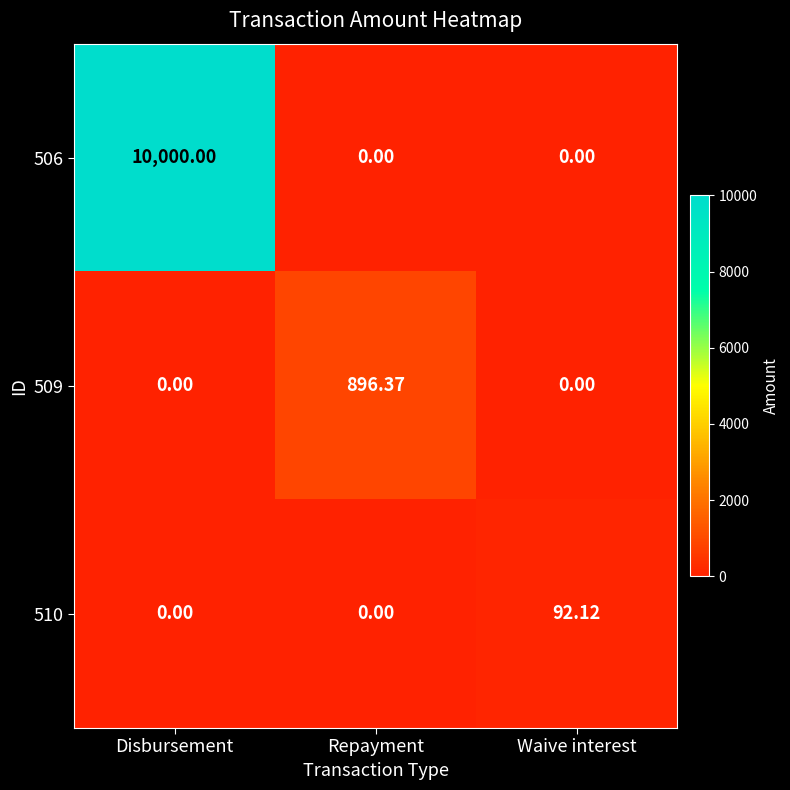

At which category is the sum across all series the highest?

Disbursement